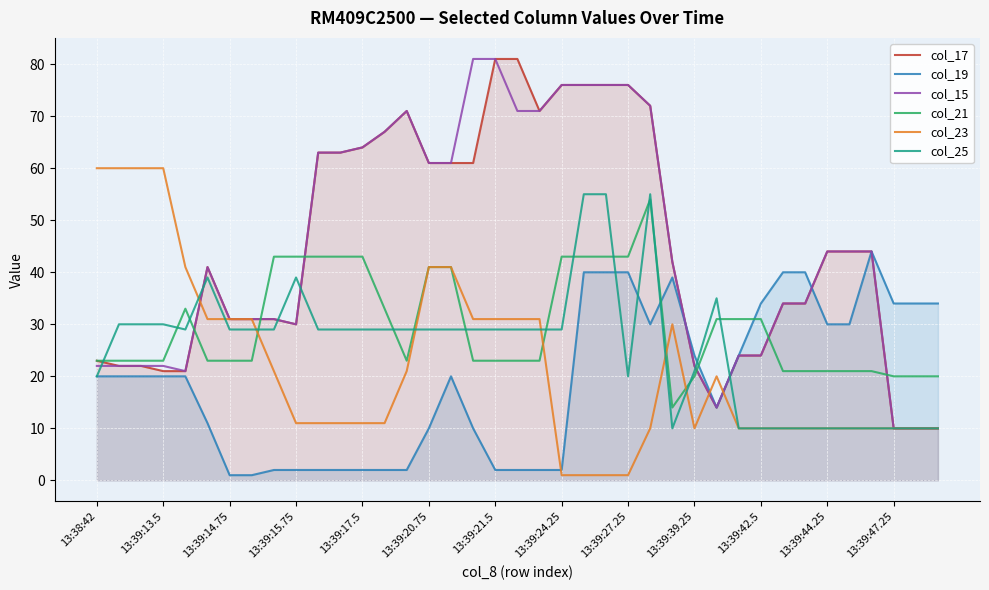

How many values in the col_19 series exceed 20?

16